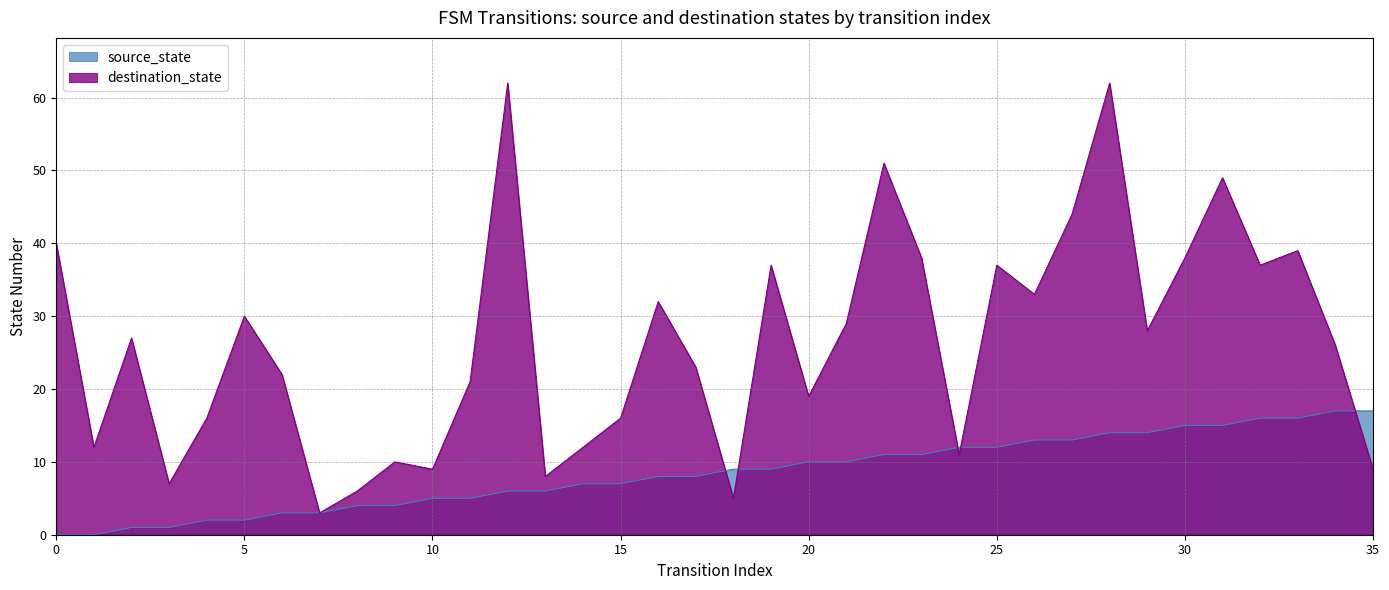

Rank the series by their average value, from lowest to highest.

source_state, destination_state